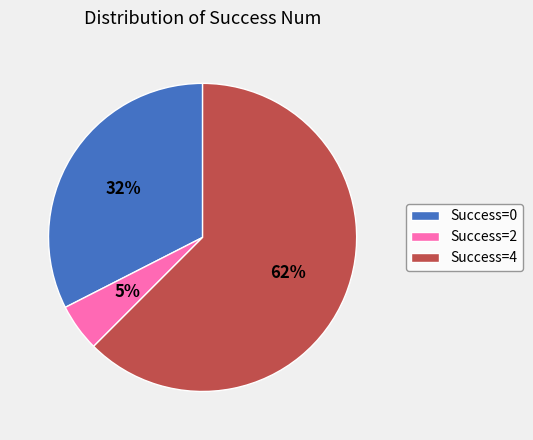

How many segments does this pie chart have?

3